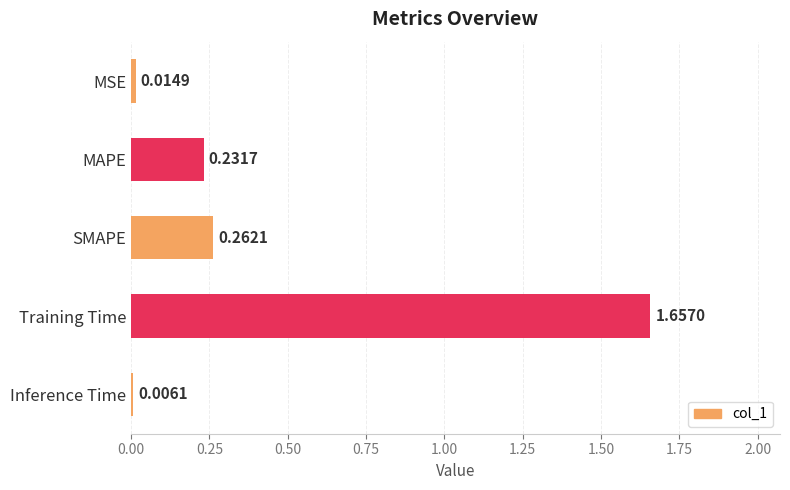

At which label is the value closest to 0?

Inference Time